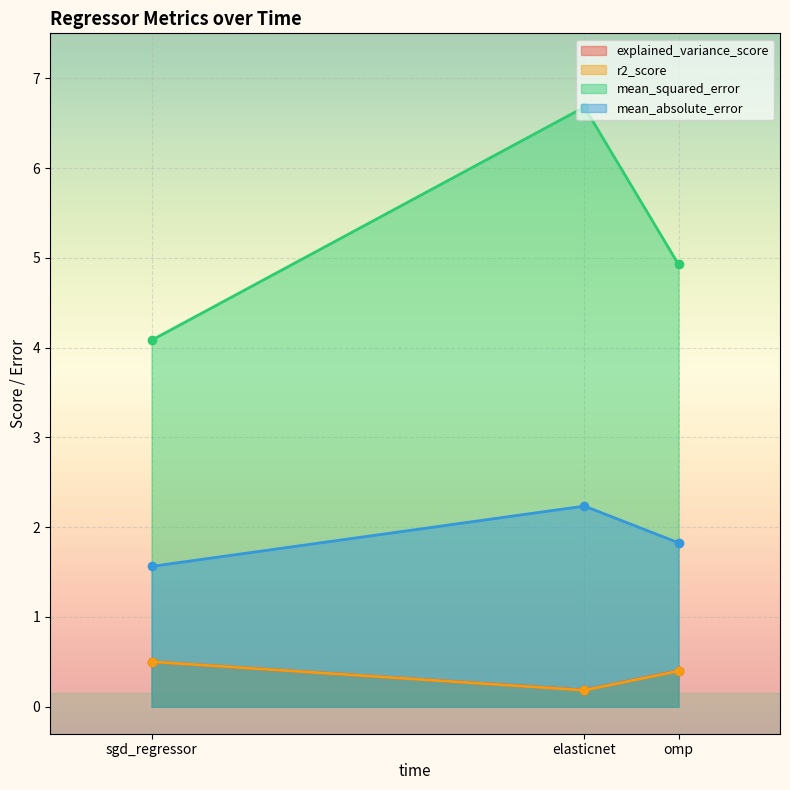

Is the value of r2_score at sgd_regressor greater than the value of mean_absolute_error at sgd_regressor?

No